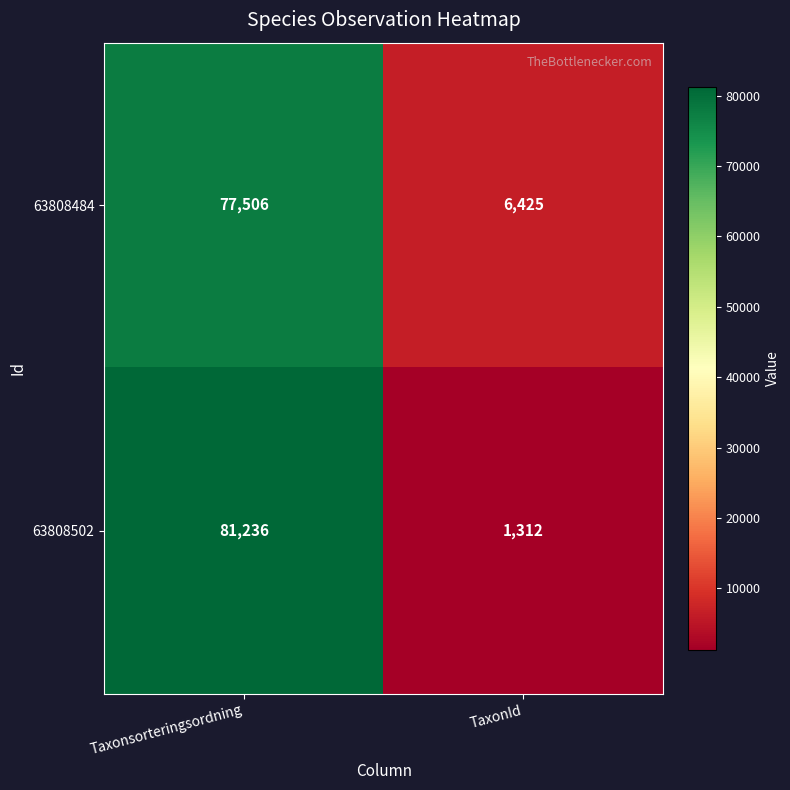

List the series in order of their peak value, highest first.

63808502, 63808484